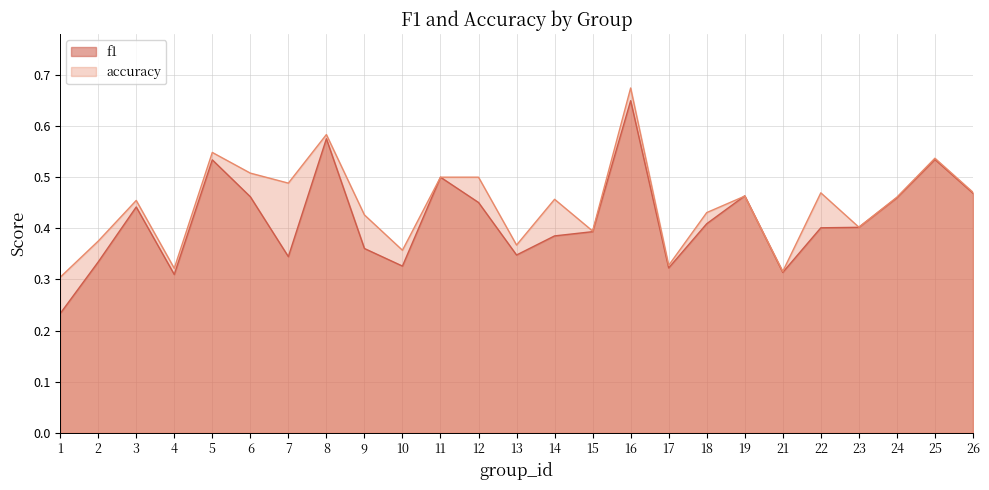

What is the difference between the f1 values at 6 and 9?

0.1